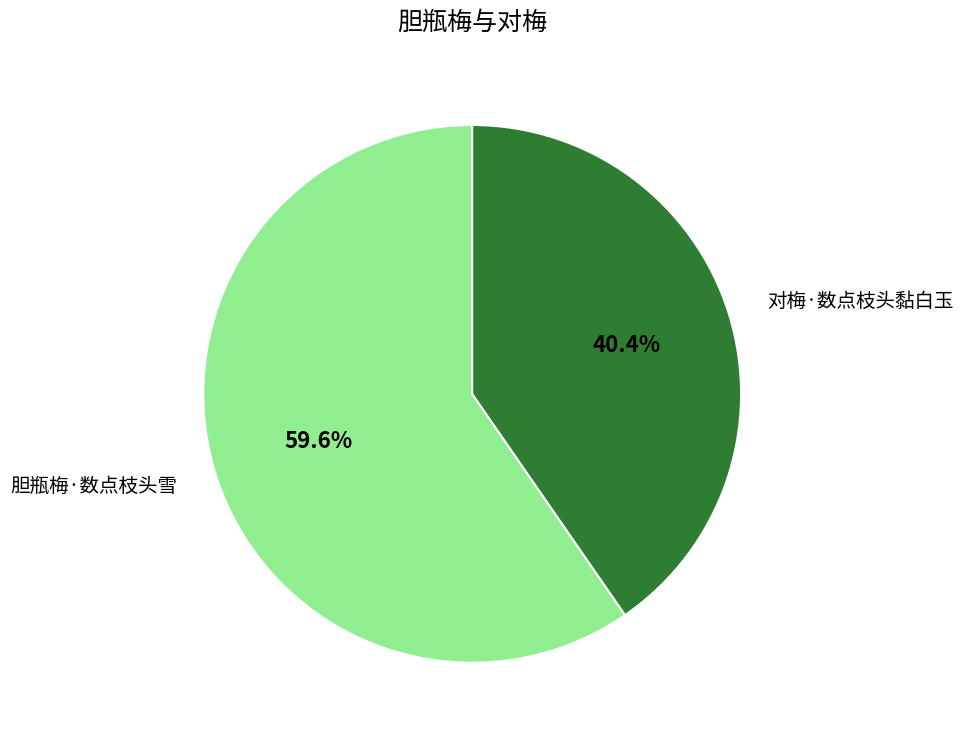

Is there a majority slice in this chart?

Yes